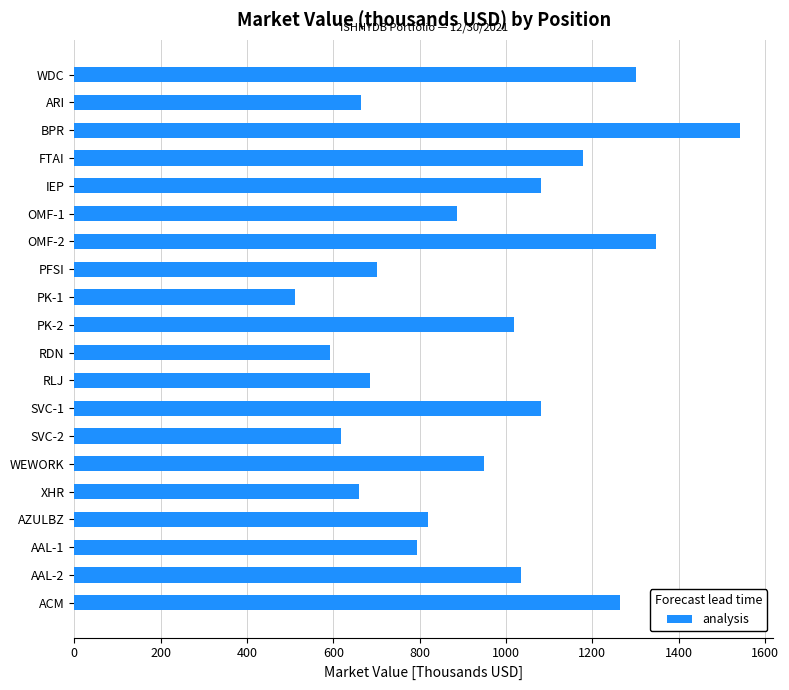

What is the average value?

936